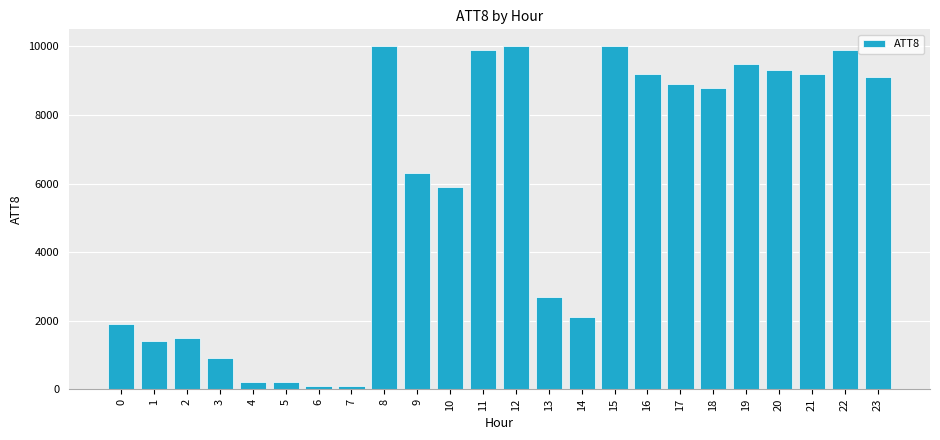

What is the value of the 15th bar from the left?

2100